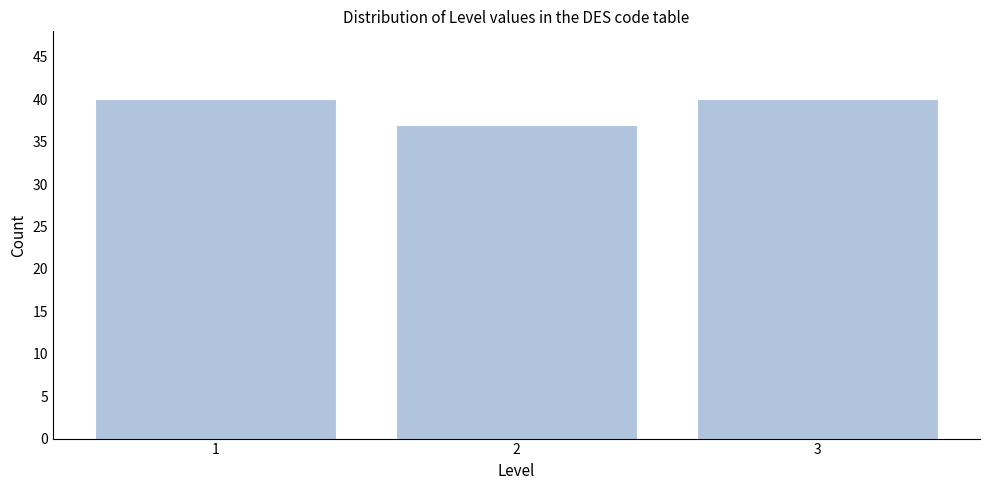

Reading left to right, extract all data points from this chart.

1=40	2=37	3=40